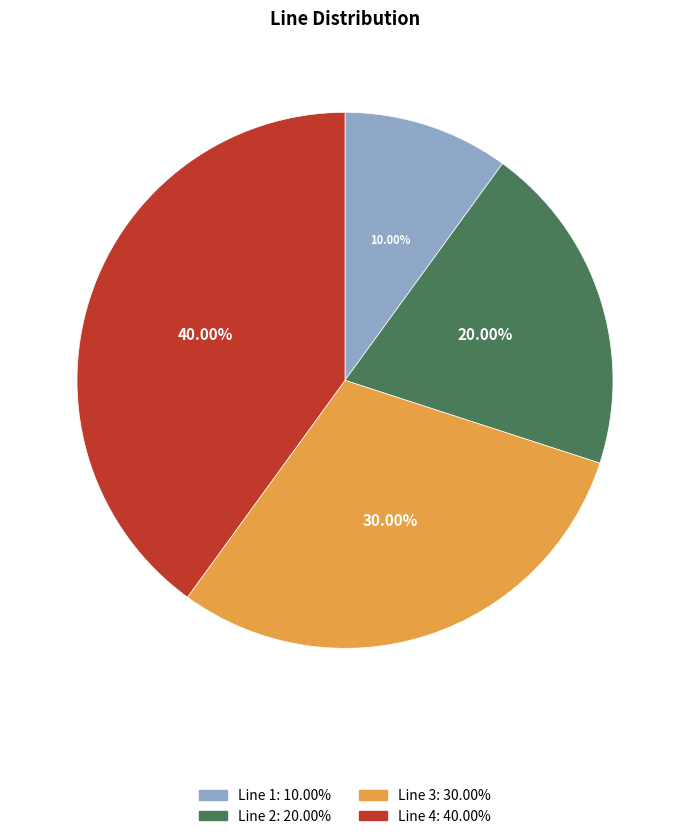

To the nearest percent, what percentage of the pie is Line 1?

10%